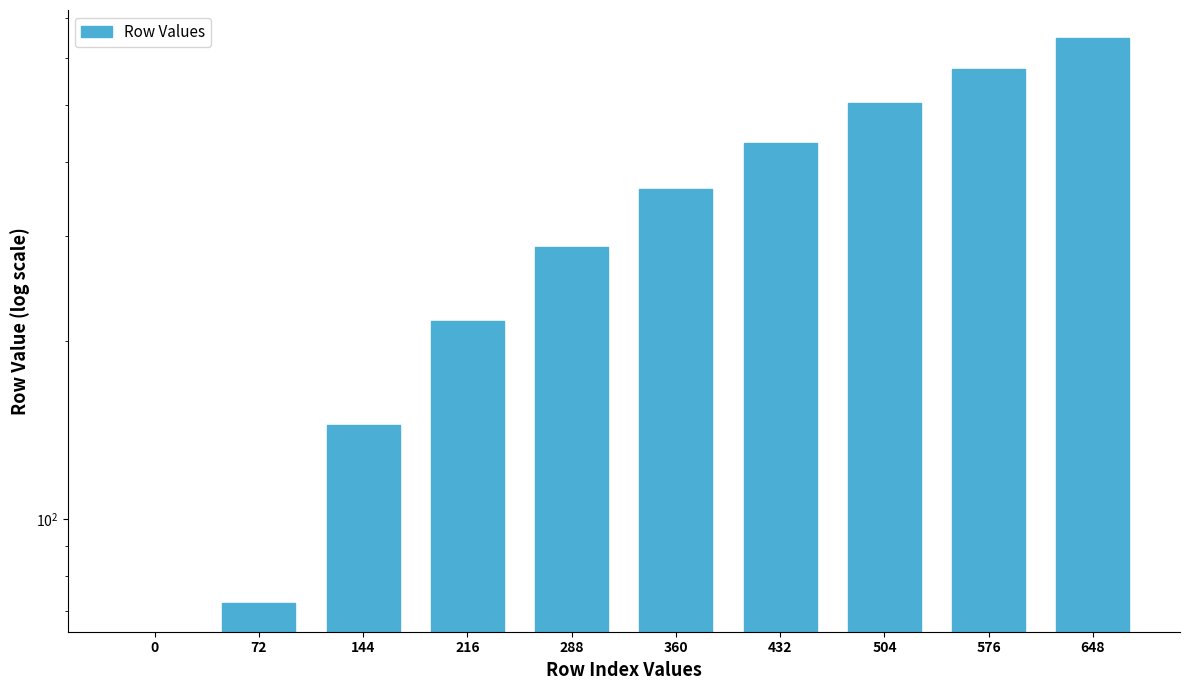

List the labels in order of value, largest first.

648, 576, 504, 432, 360, 288, 216, 144, 72, 0